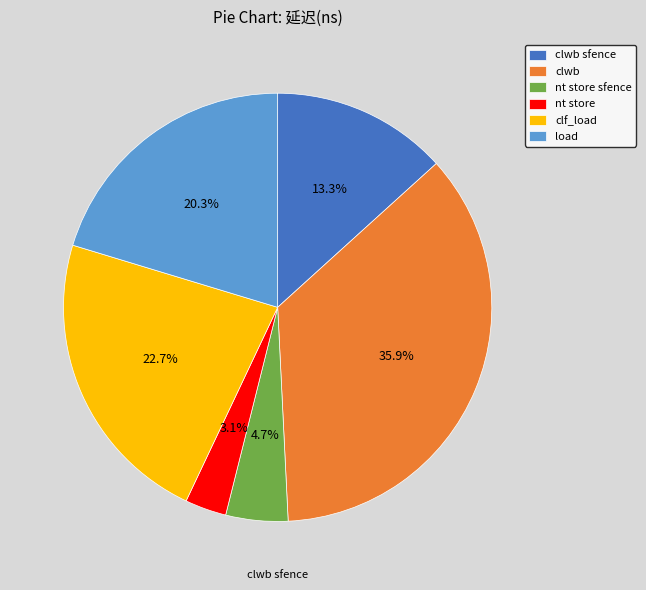

Approximately how many times larger is the value at load compared to nt store?

6.5